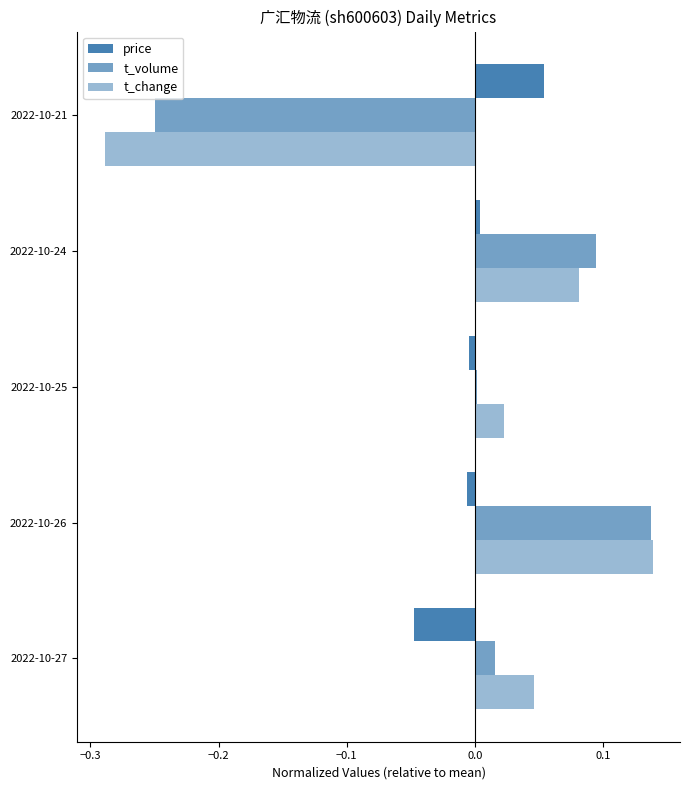

How many categories are shown in the chart?

5